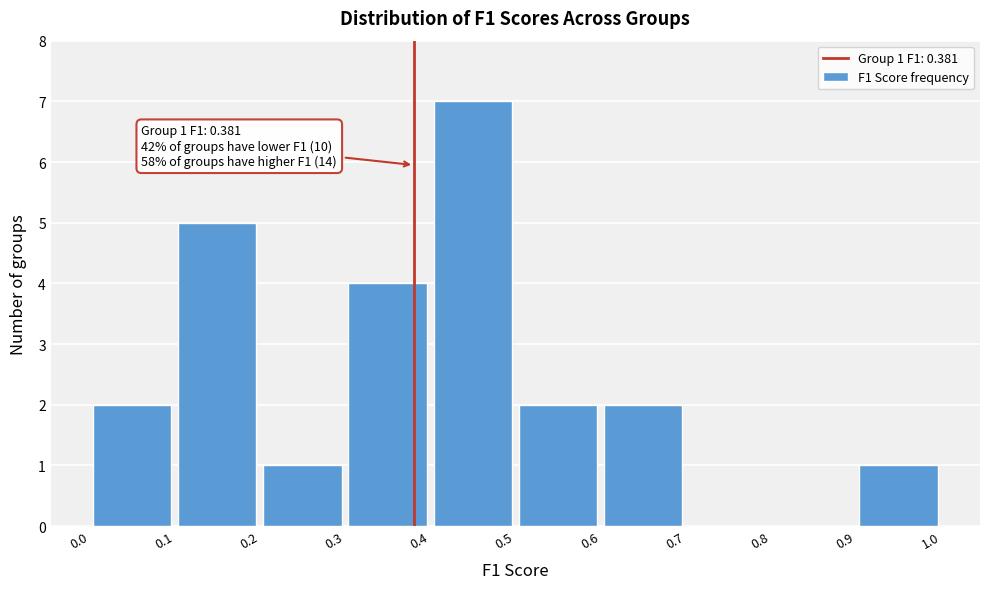

Over which range of the x-axis is the bar tallest?

0.4 to 0.5